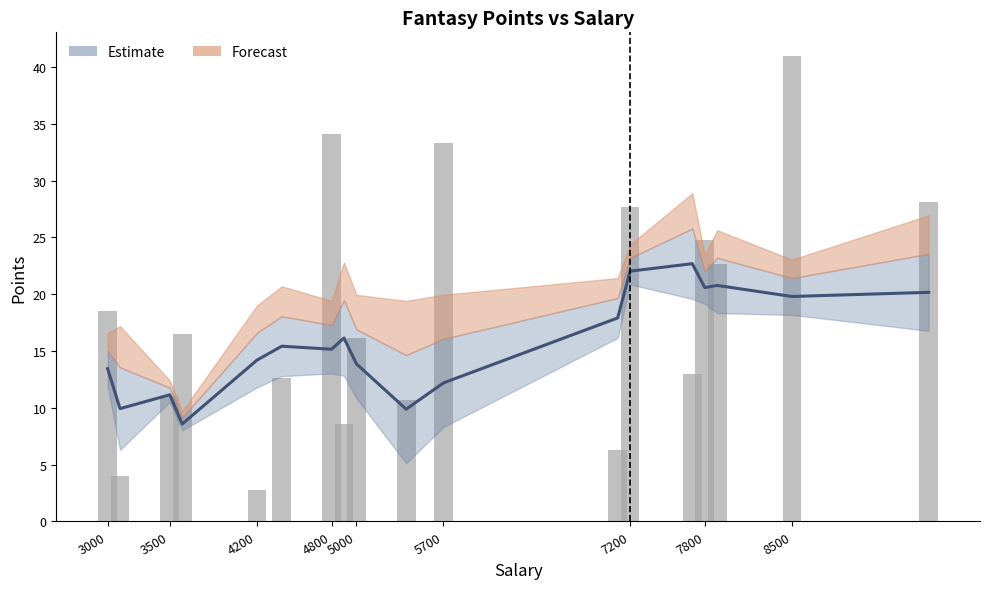

Does the chart contain any negative values?

No